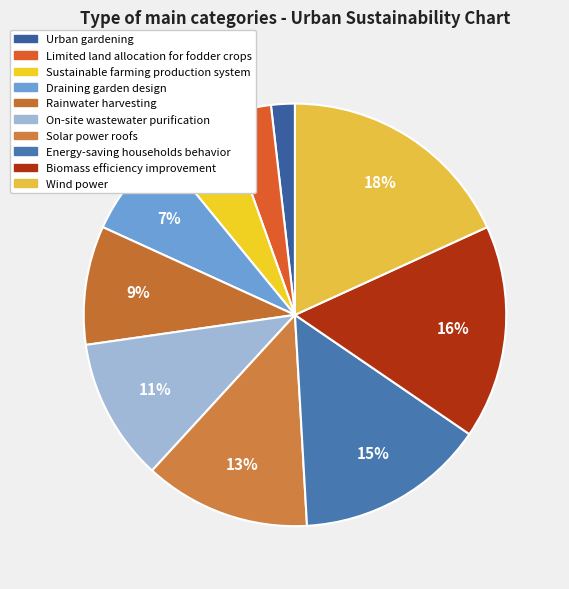

What is the largest slice in the pie chart?

Wind power